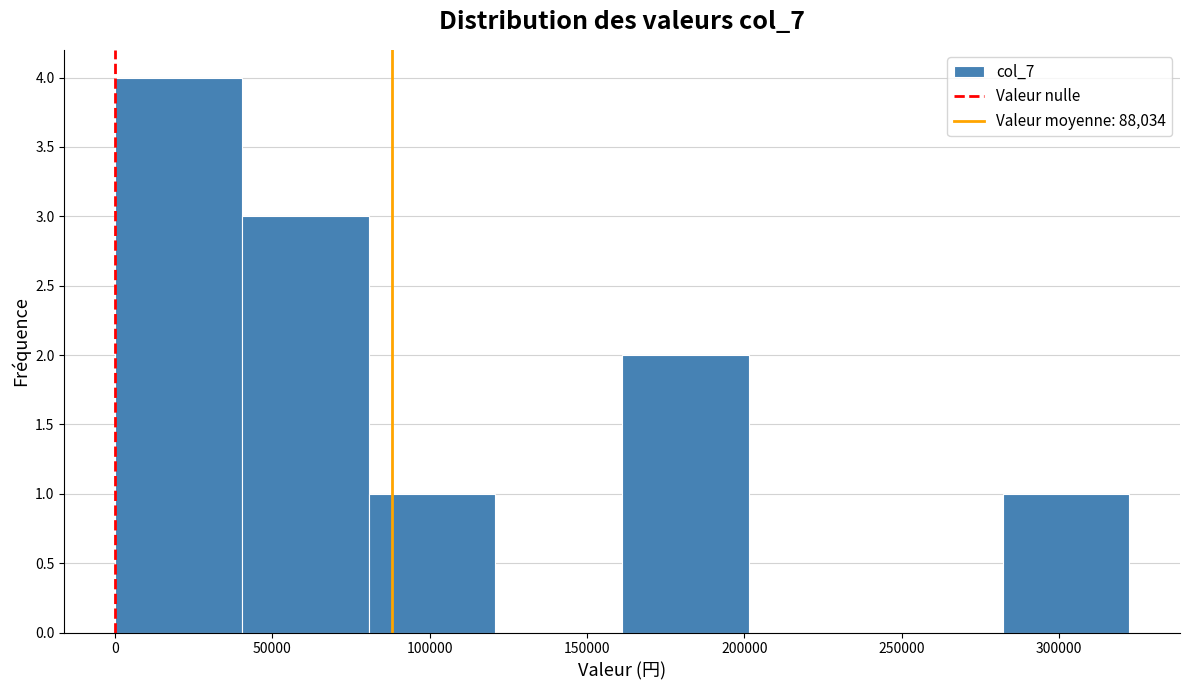

Reading left to right, transcribe this chart: for each bar, give the range it covers on the x-axis and its height. Neither the bar edges nor the heights are printed on the chart, so give them approximately, as read against the axes.

0 to 40000: 4
40000 to 80000: 3
80000 to 120000: 1
120000 to 160000: 0
160000 to 200000: 2
200000 to 240000: 0
240000 to 280000: 0
280000 to 320000: 1